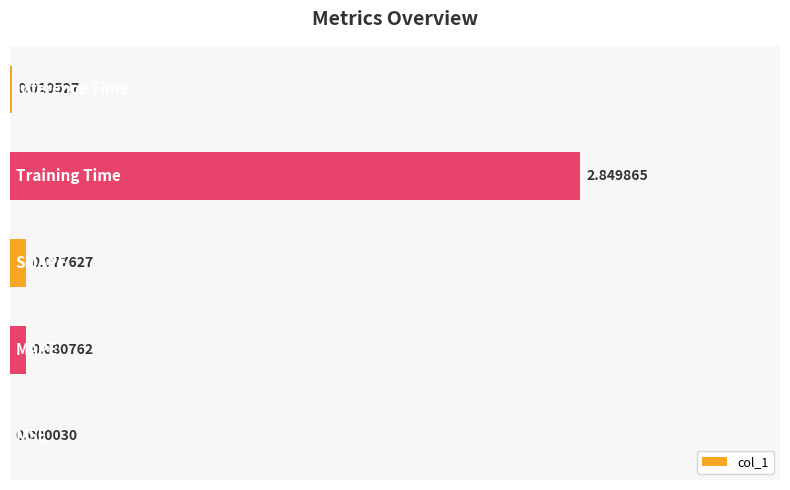

What is the average value?

0.6